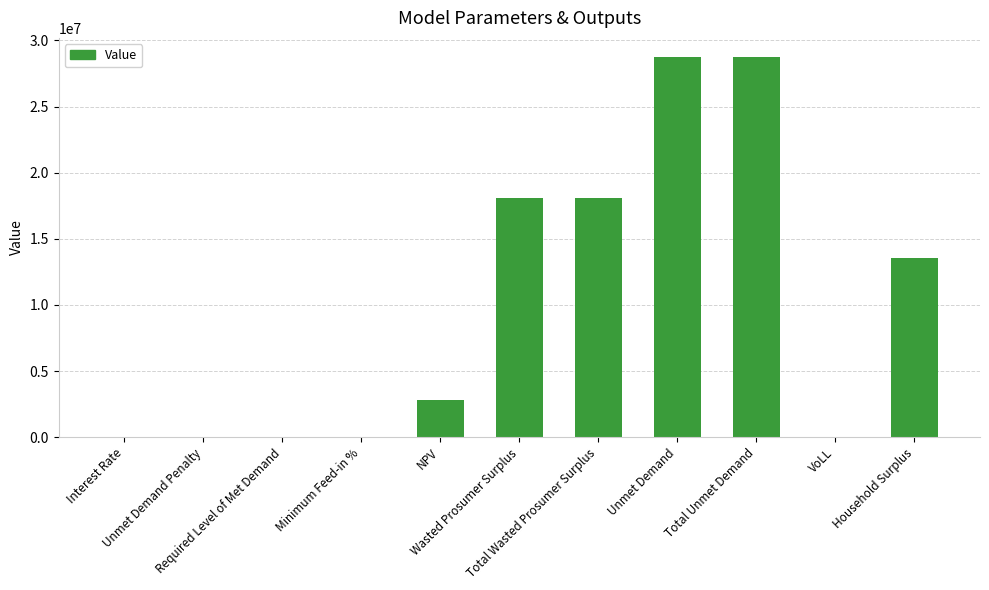

What is the greatest value displayed?

28755855.3